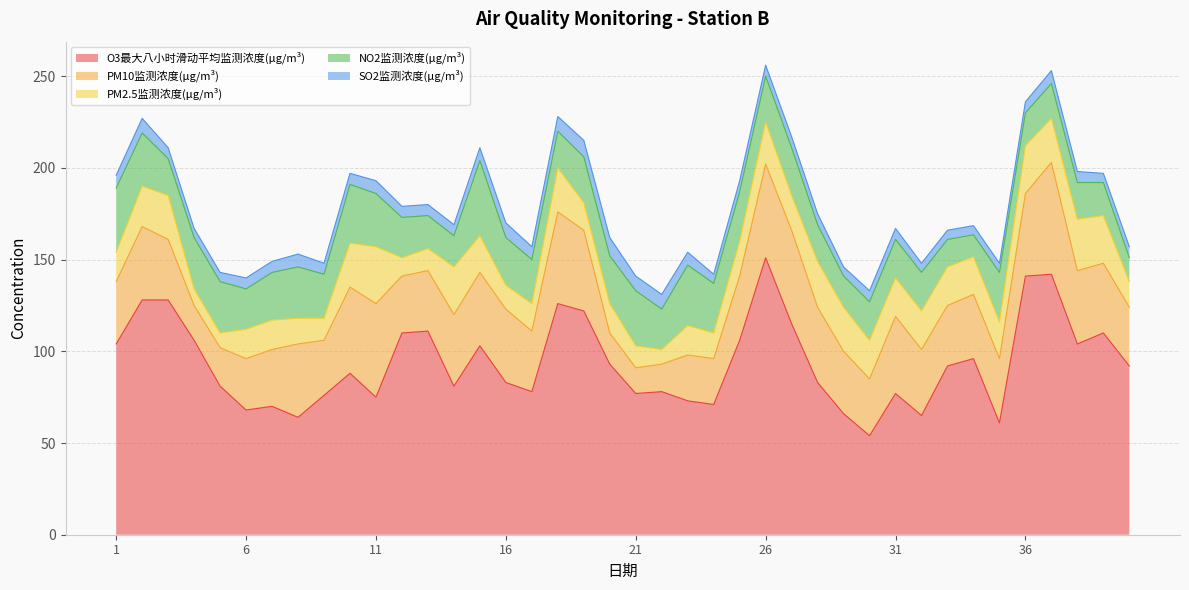

Which series has the largest total across all categories?

O3最大八小时滑动平均监测浓度(μg/m³)